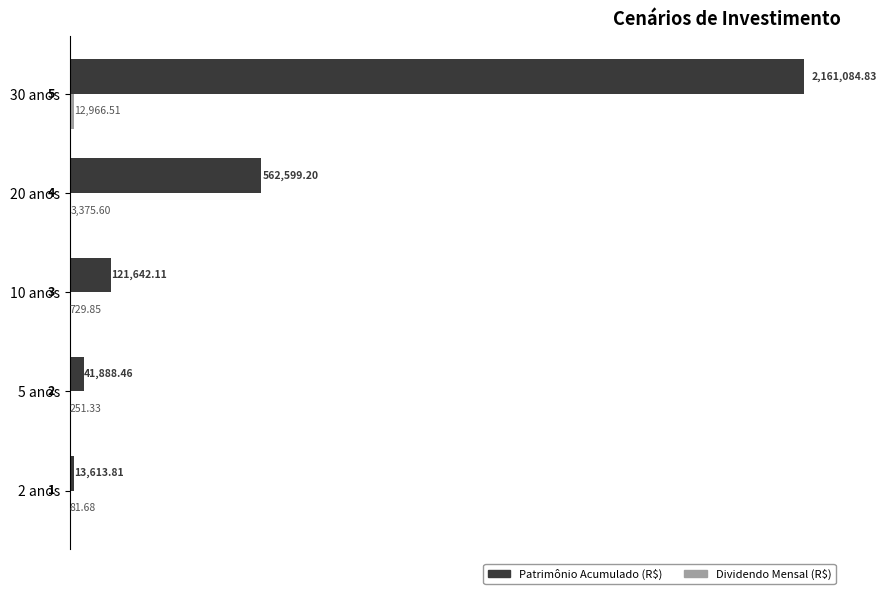

Reading left to right, list all the values displayed in this chart.

Patrimônio Acumulado (R$): 13613.8	41888.5	121642.1	562599.2	2161084.8
Dividendo Mensal (R$): 81.7	251.3	729.9	3375.6	12966.5